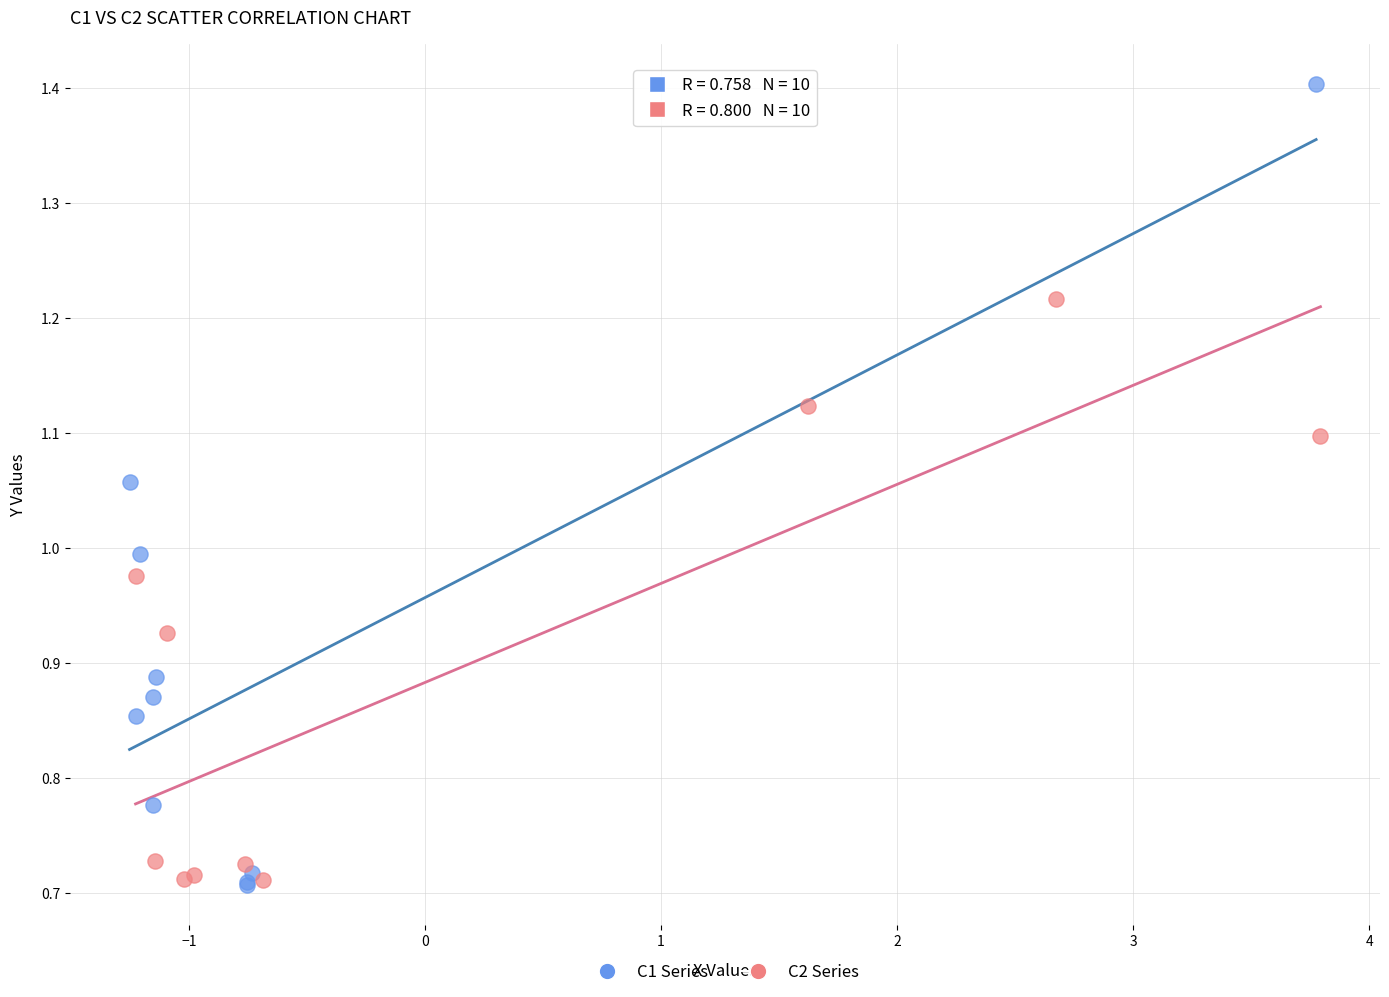

Which series contains the highest Y value?

C1 Series